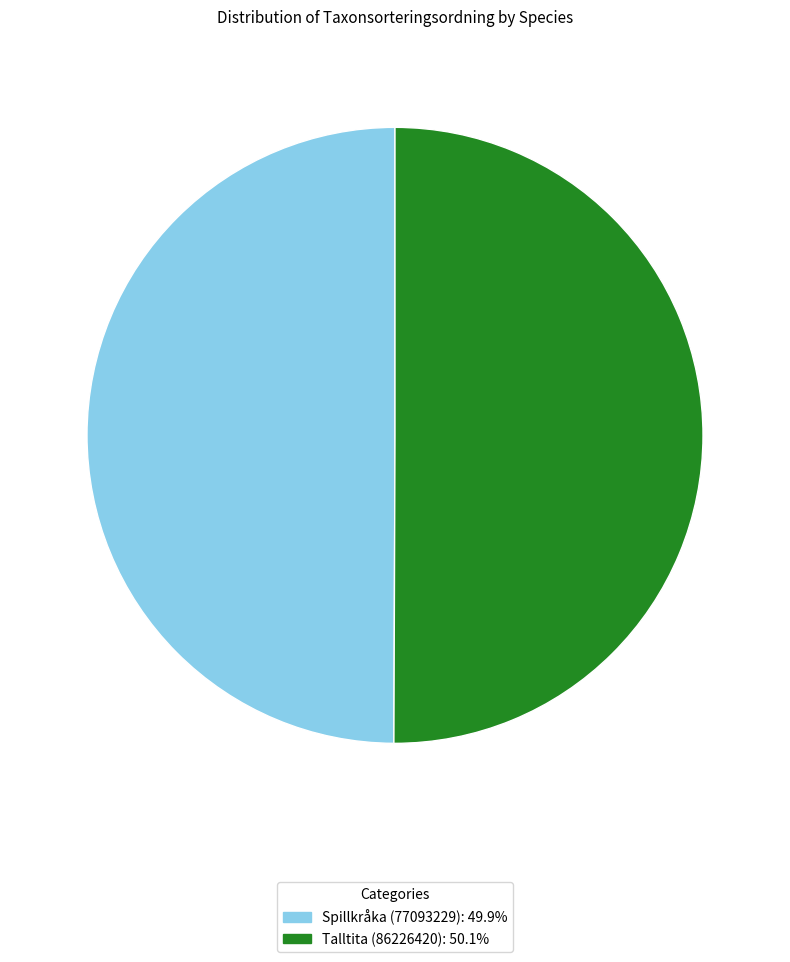

What is the ratio of the value at Spillkråka (77093229) to the value at Talltita (86226420)?

1.0